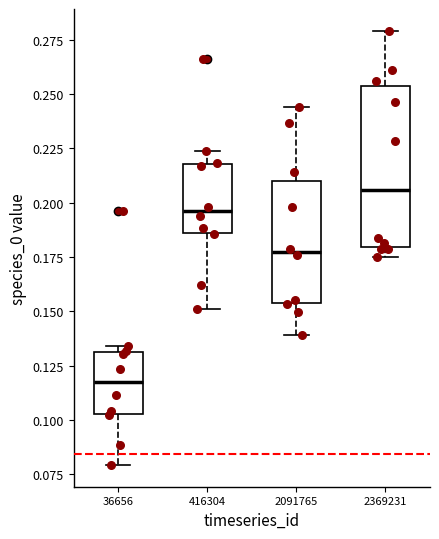

Reading left to right, transcribe this box plot: for each box, give where its median line is, the range the box spans, and where its two whiskers end, as read against the y-axis. The values are not printed on the chart, so give them approximately, as read against the axis.

36656: median 0.115, box 0.105 to 0.130, whiskers 0.080 to 0.135
416304: median 0.195, box 0.185 to 0.220, whiskers 0.150 to 0.225
2091765: median 0.175, box 0.155 to 0.210, whiskers 0.140 to 0.245
2369231: median 0.205, box 0.180 to 0.255, whiskers 0.175 to 0.280